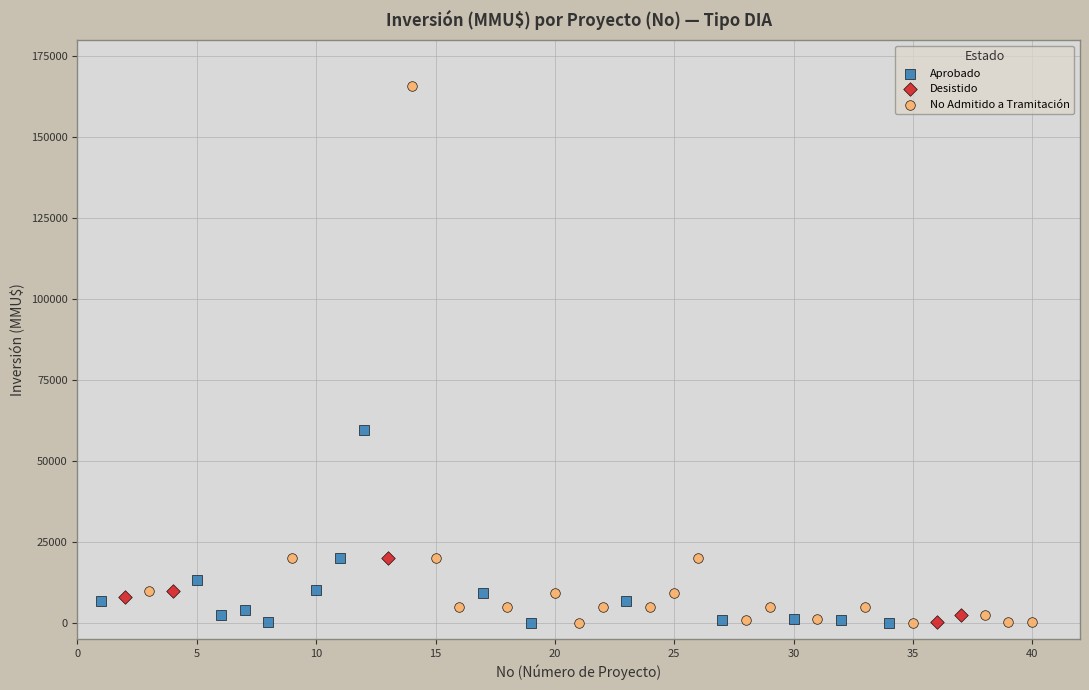

Which series has the largest Y range (max minus min)?

No Admitido a Tramitación